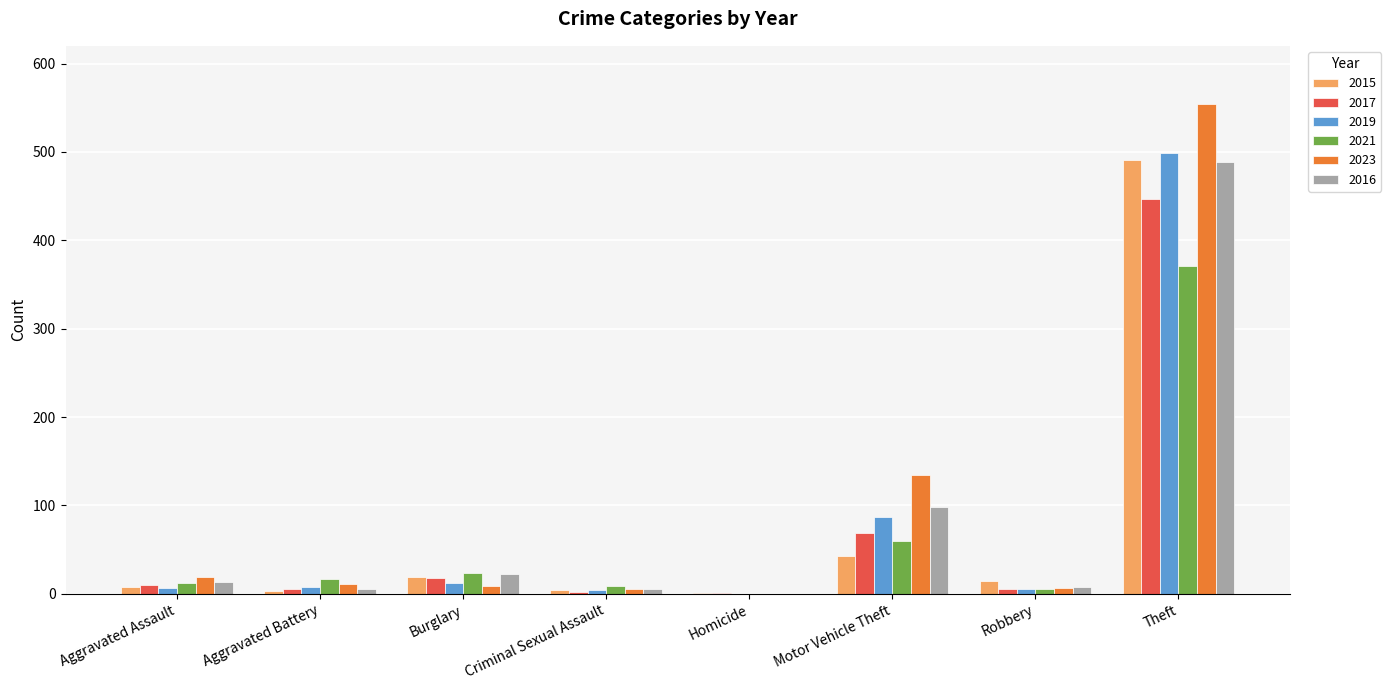

What are all the series names shown in the legend?

2015, 2017, 2019, 2021, 2023, 2016